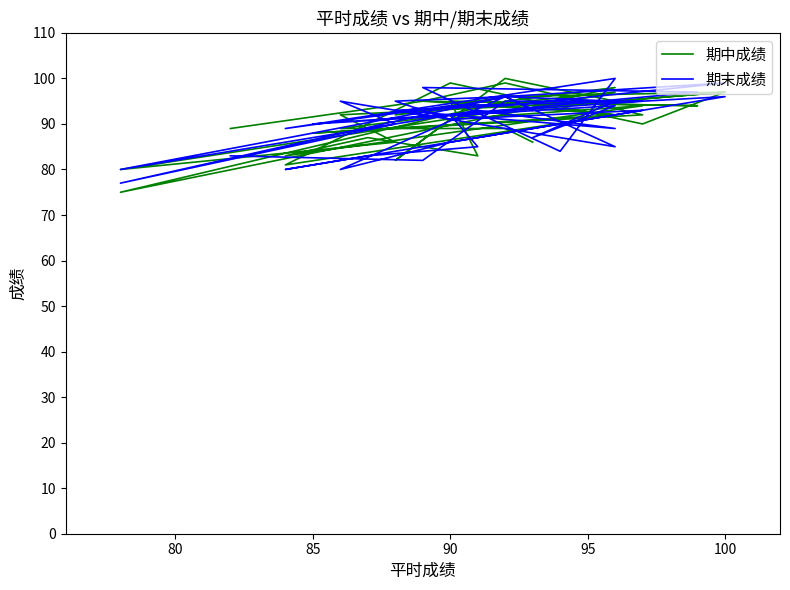

Where do 期末成绩 and 期中成绩 first cross each other?

85 and 90